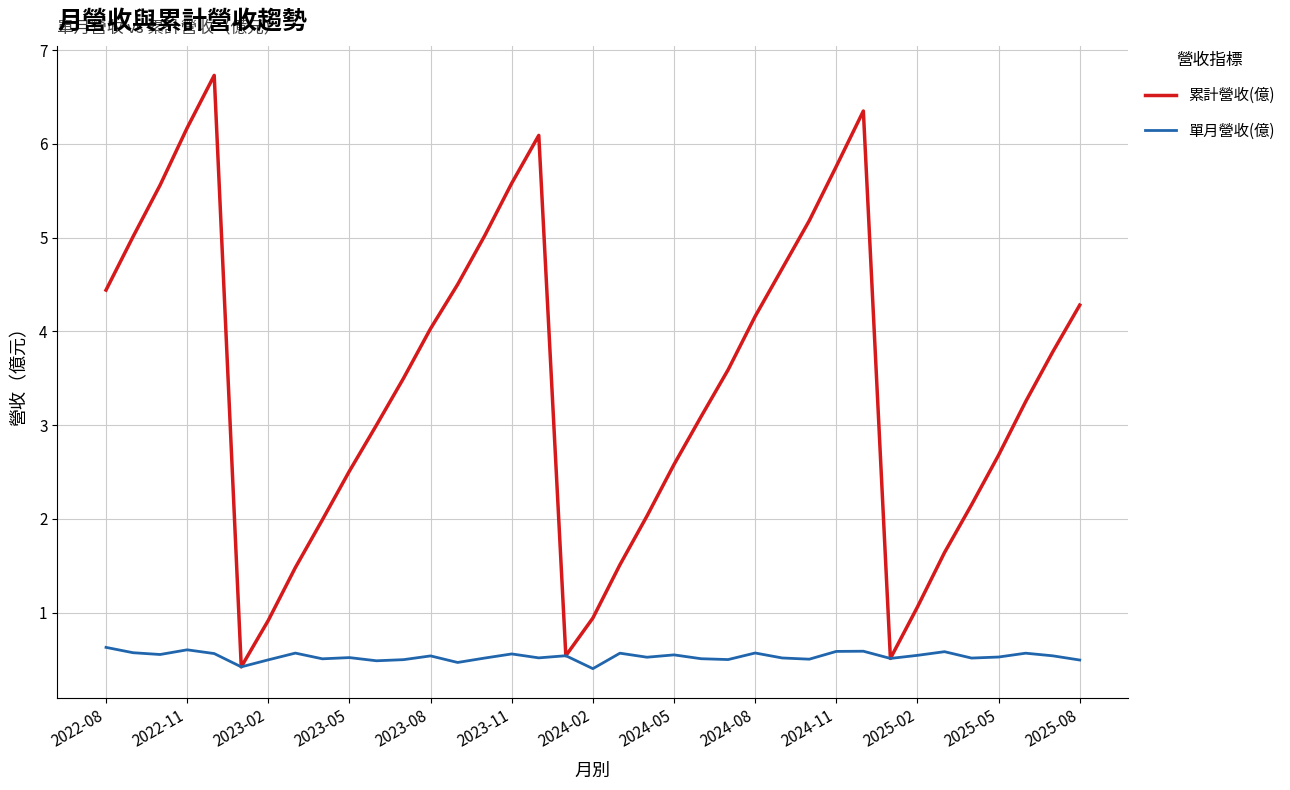

What is the average value of the 累計營收(億) series?

3.4